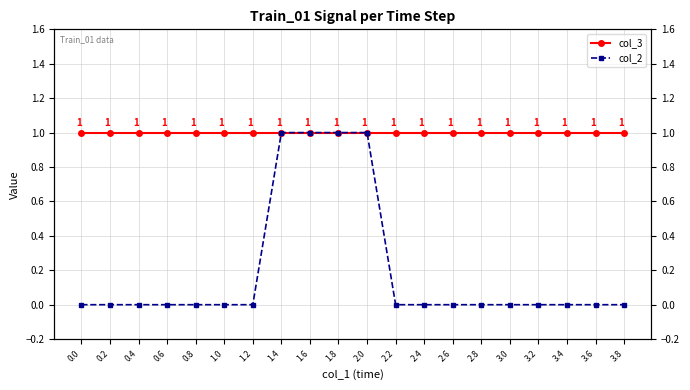

Rank the categories by col_3 value from lowest to highest.

0.0, 0.2, 0.4, 0.6, 0.8, 1.0, 1.2, 1.4, 1.6, 1.8, 2.0, 2.2, 2.4, 2.6, 2.8, 3.0, 3.2, 3.4, 3.6, 3.8